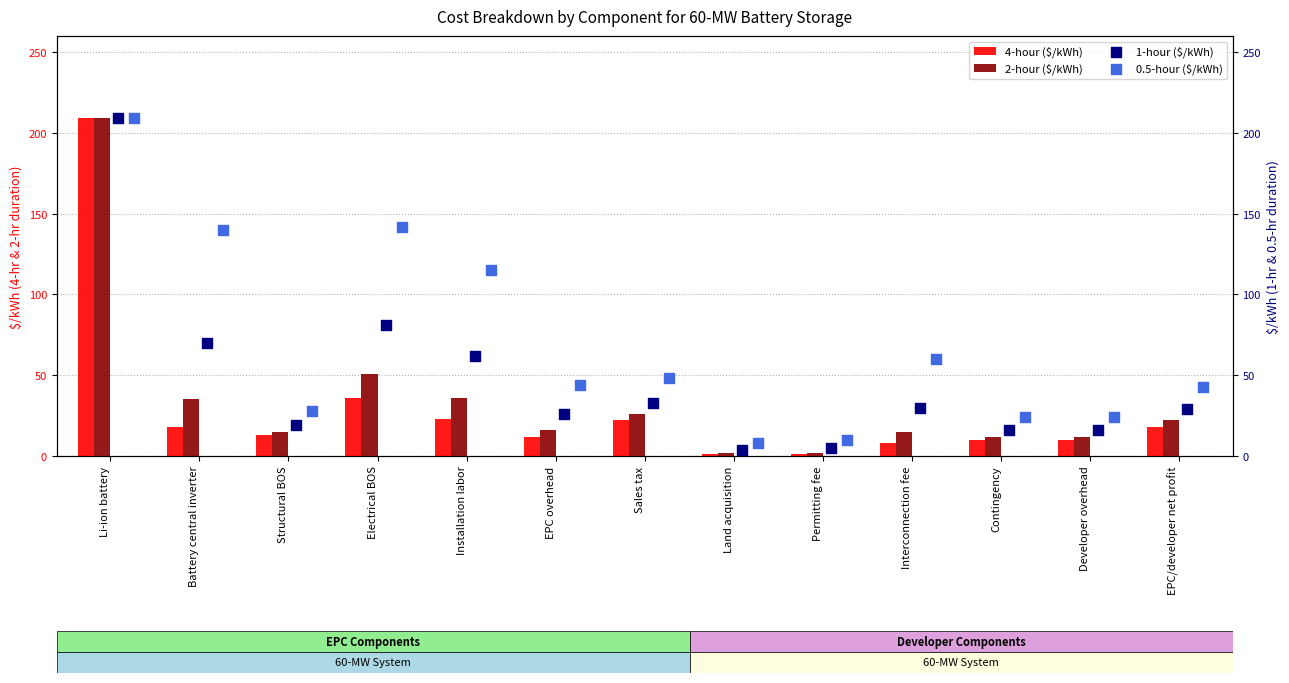

Is it true that 4-hour ($/kWh) equals 23 at Structural BOS?

False